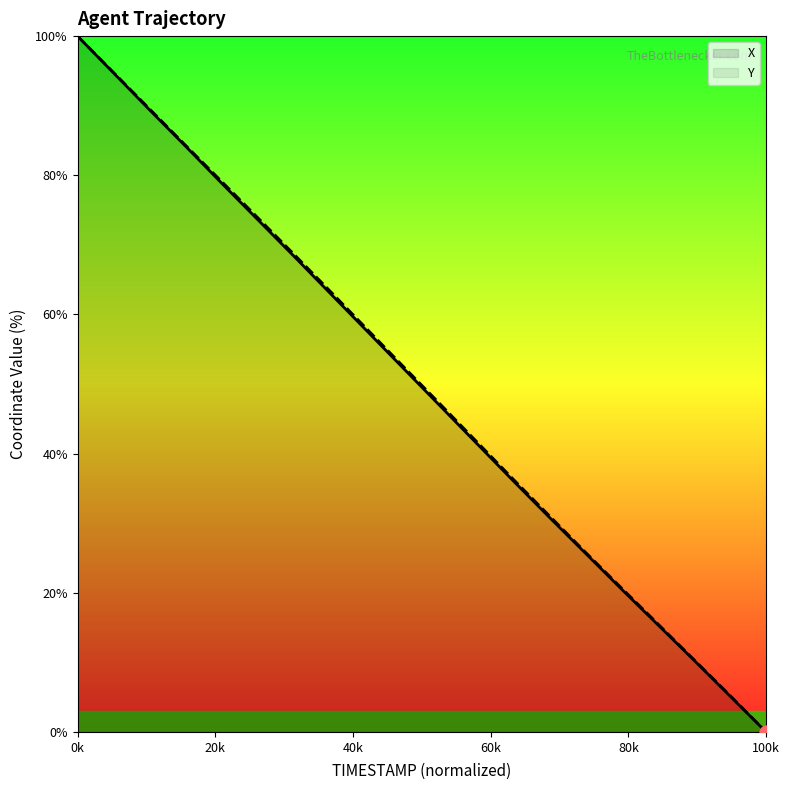

What are all the series names shown in the legend?

X, Y